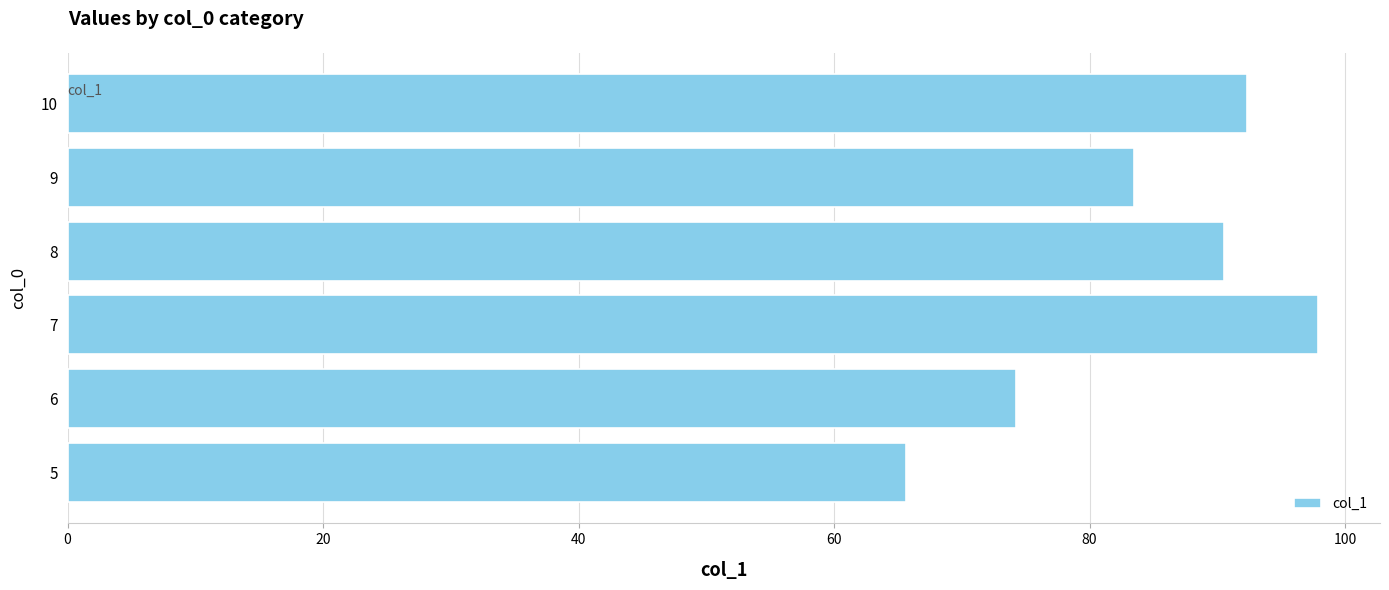

Which has a higher value, 7 or 9?

7